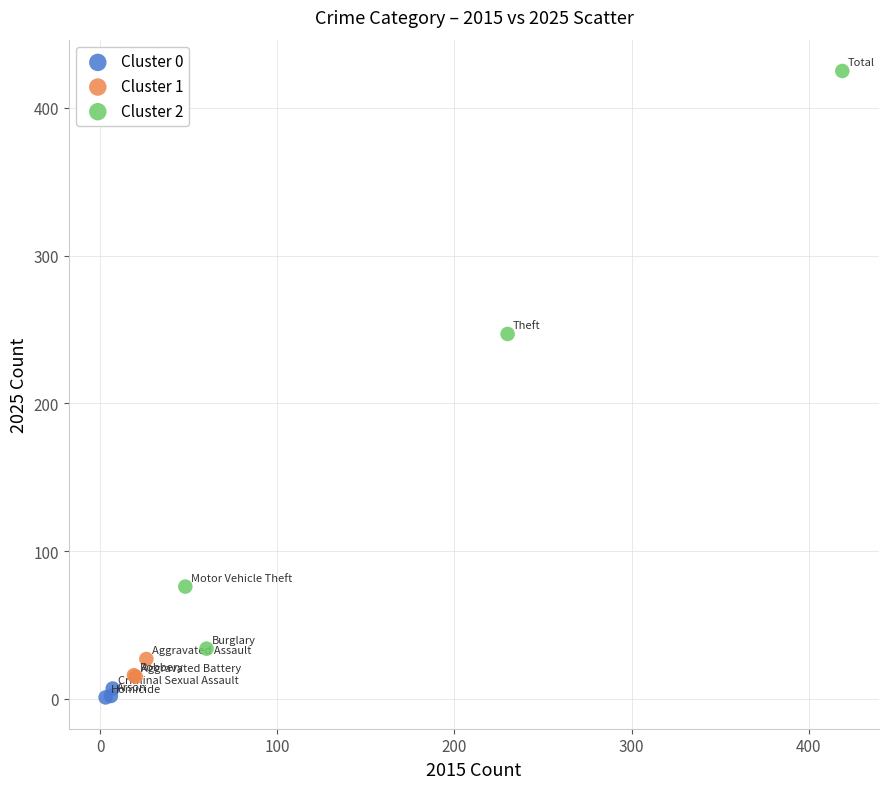

Which series has the largest Y range (max minus min)?

Cluster 2